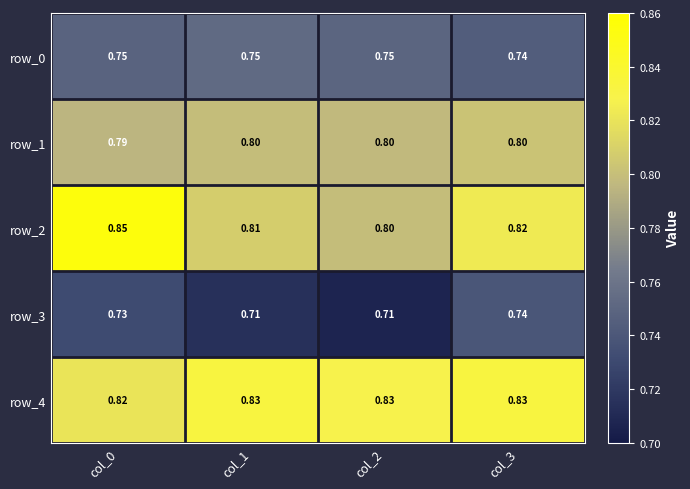

Is the value of row_3 at col_2 greater than the value of row_0 at col_2?

No